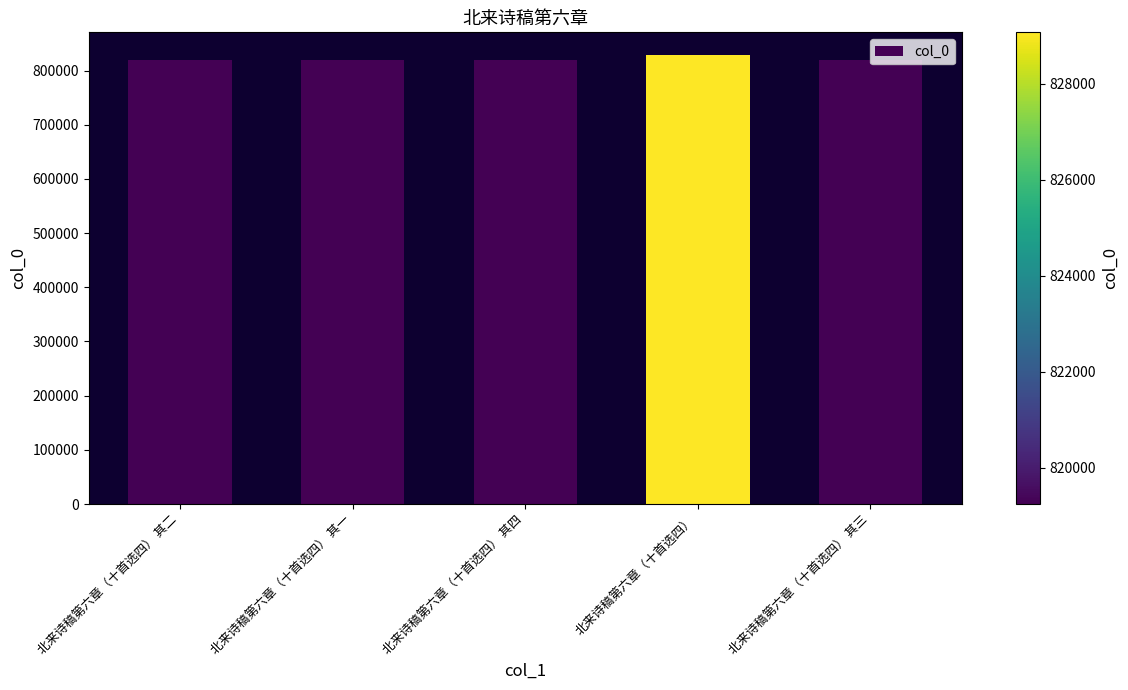

What is the greatest value displayed?

829069